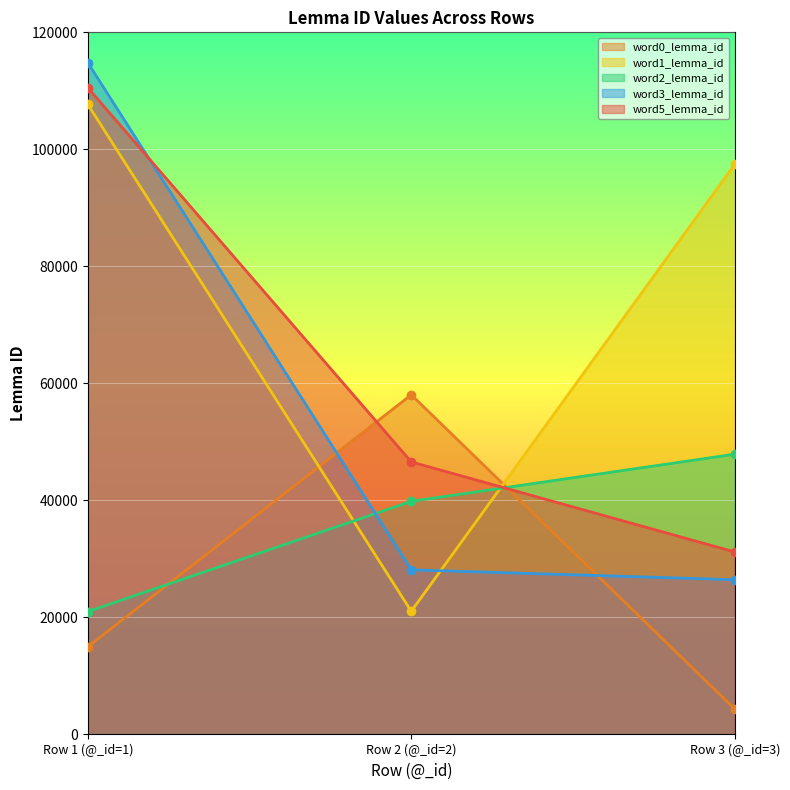

What is the sum of the word2_lemma_id values at Row 2 (@_id=2) and Row 1 (@_id=1)?

60847